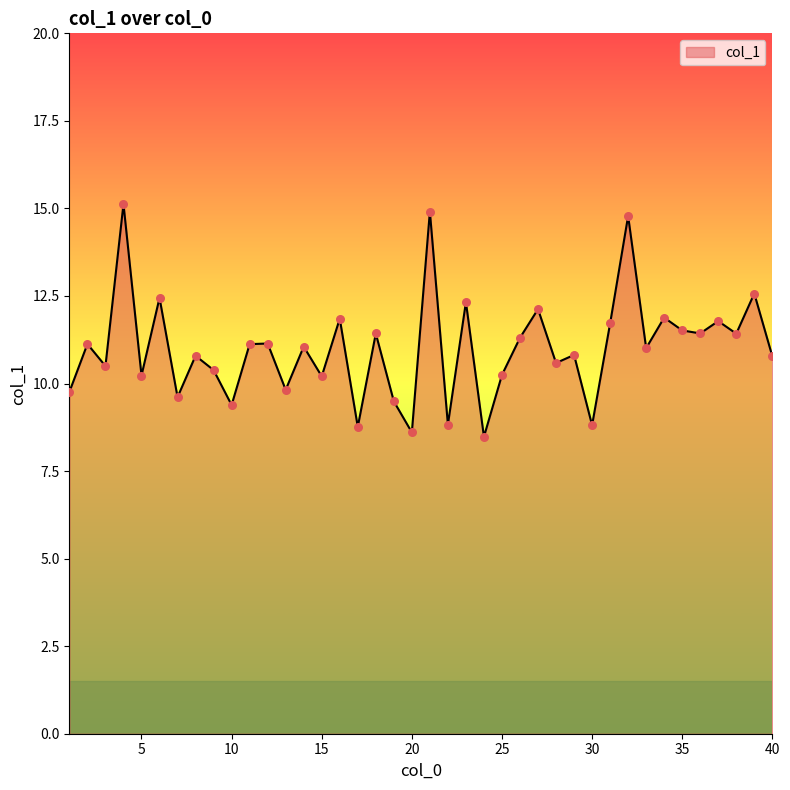

What is the difference between the maximum and minimum values?

6.6